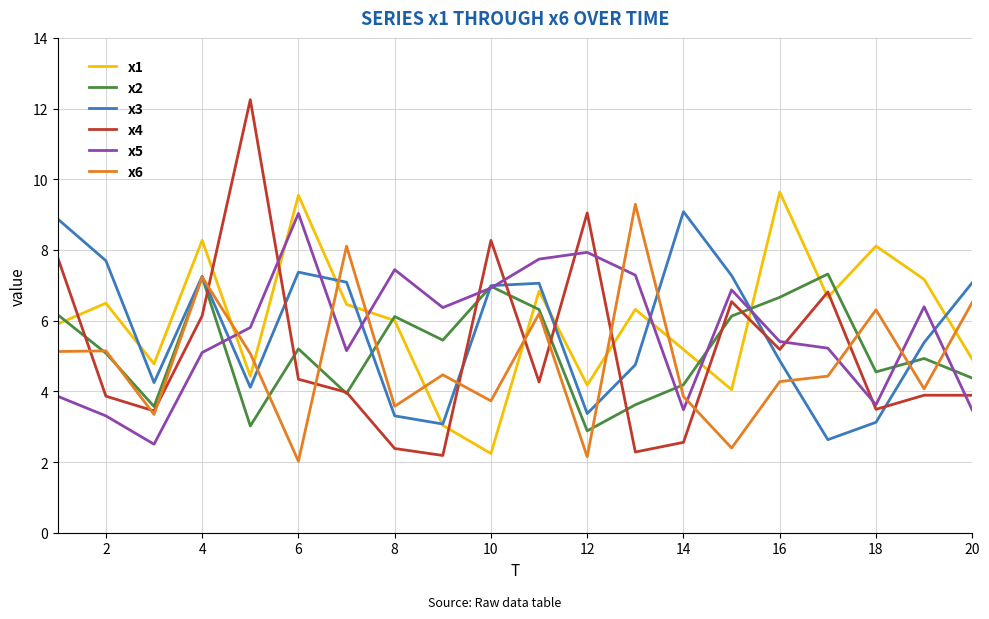

What is the minimum value for x3?

2.6